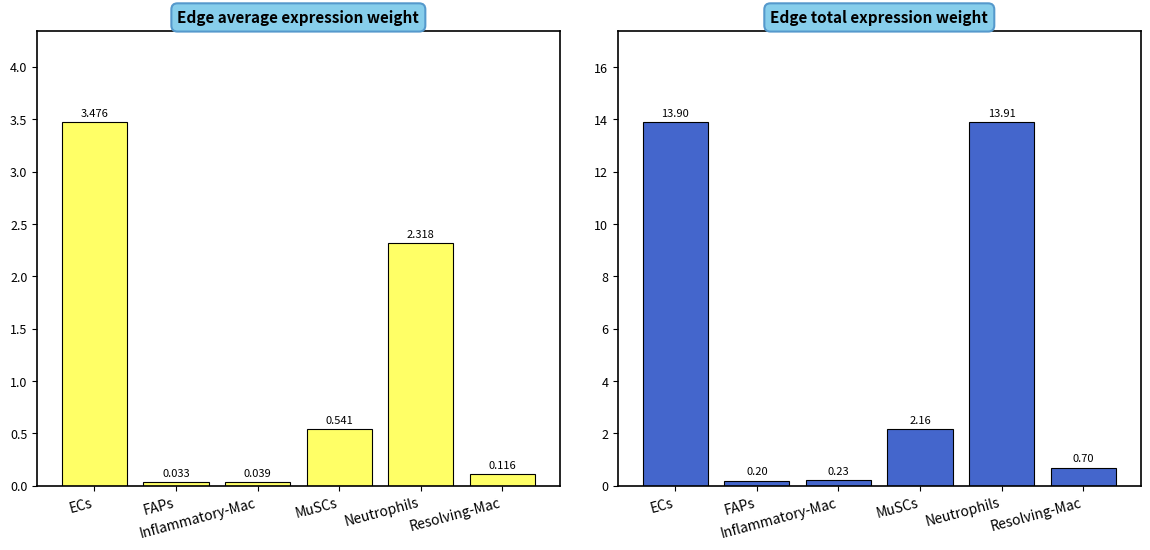

What is the difference between the maximum and minimum values in the Edge total expression weight series?

13.7